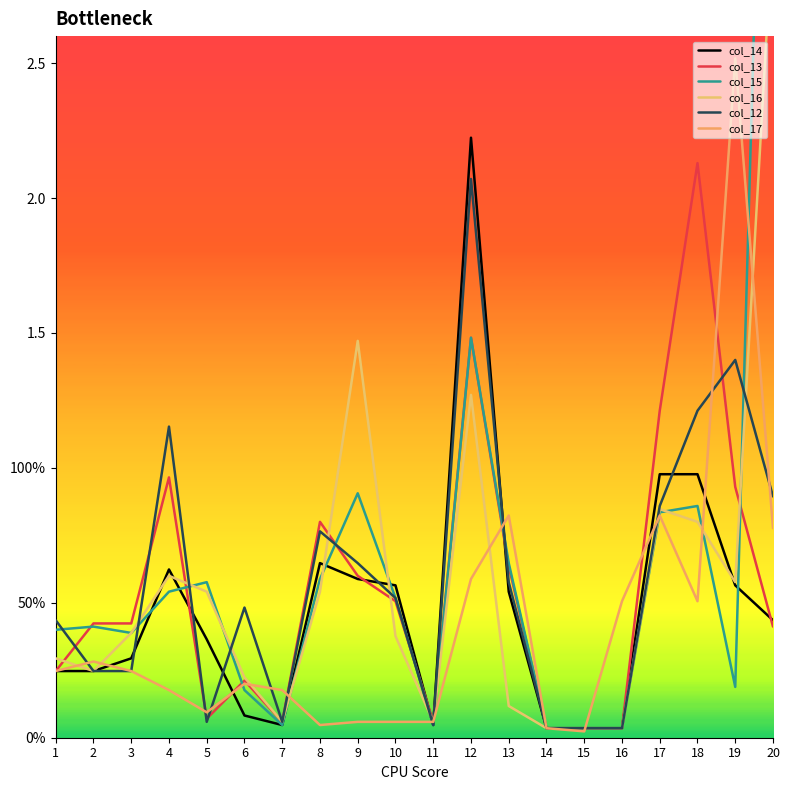

How many lines are shown in the chart?

6